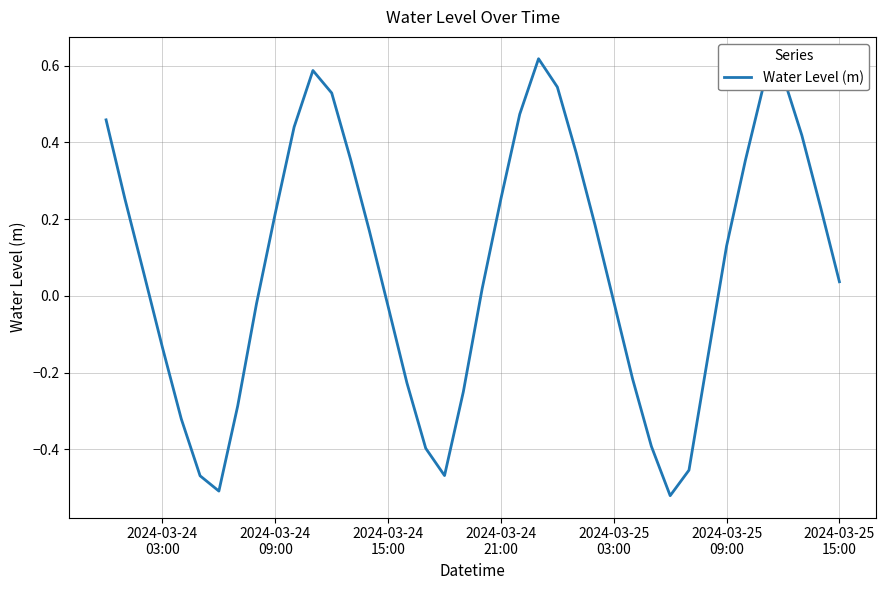

What is the difference between the maximum and minimum values?

1.1